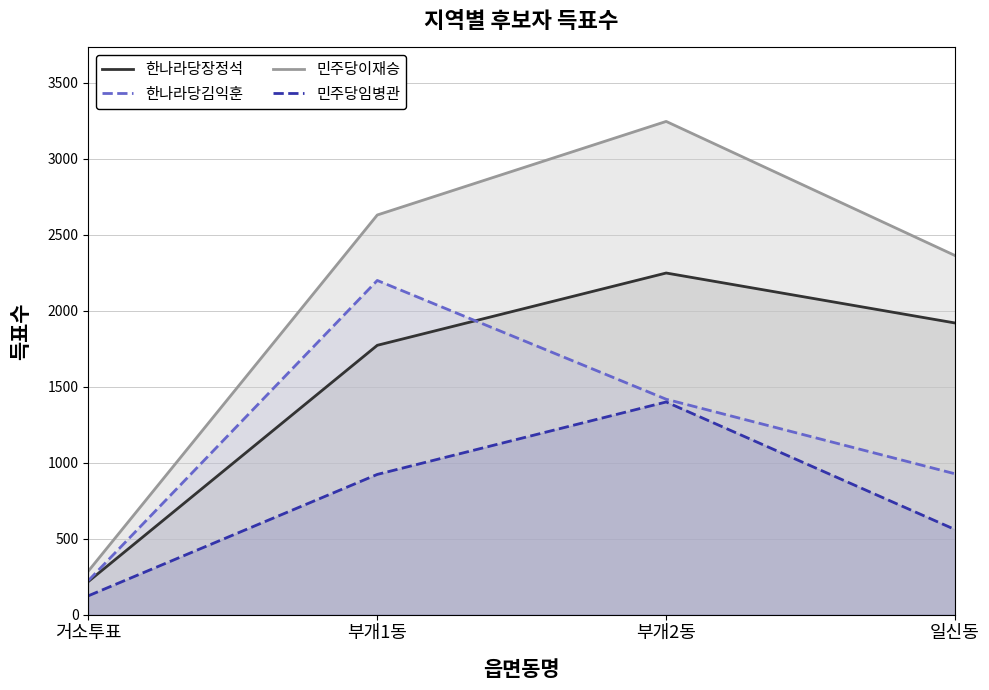

What is the difference between the maximum and minimum values in the 민주당임병관 series?

1276